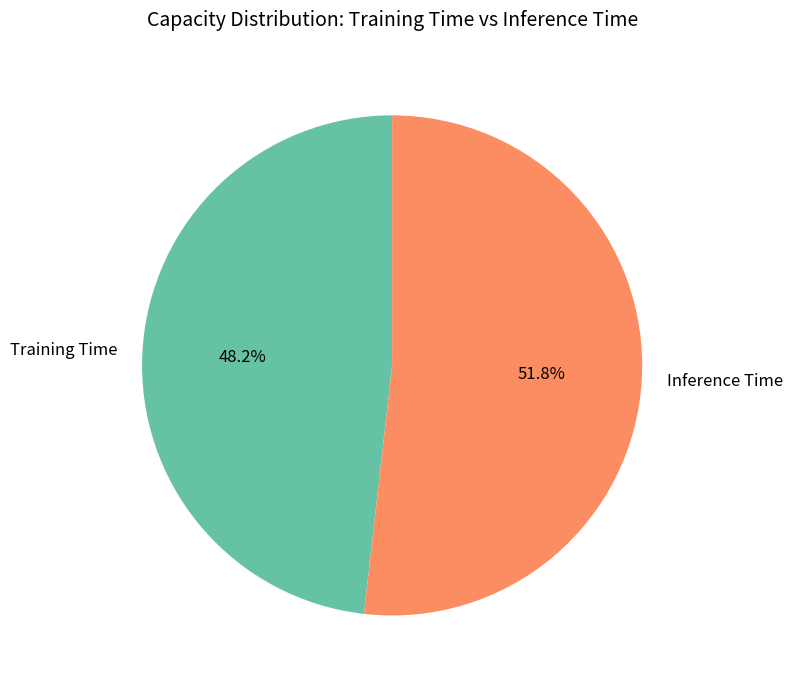

Is there any slice that represents more than half of the pie?

Yes